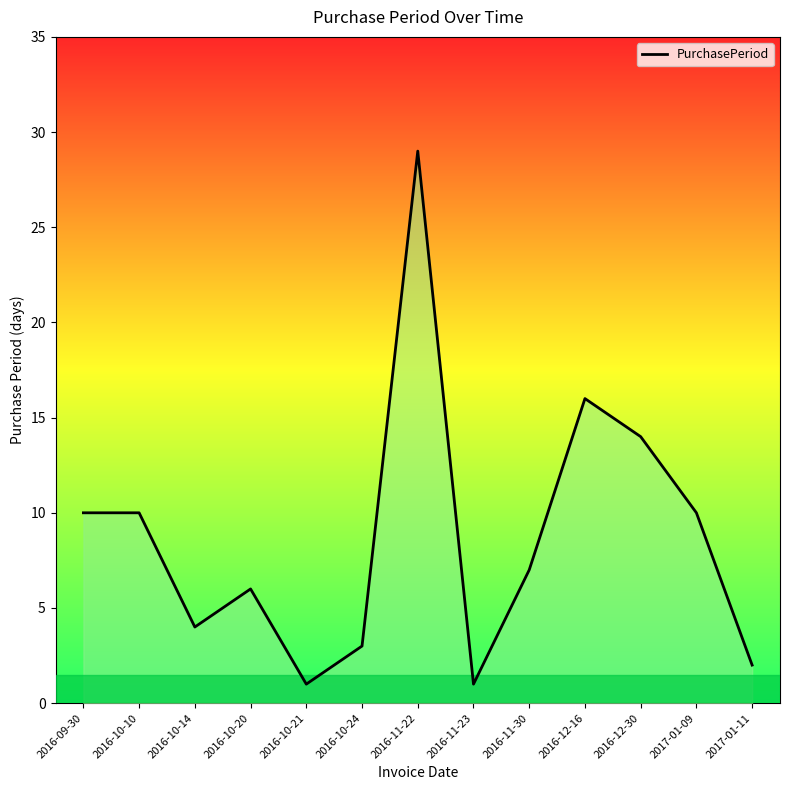

The value at 2016-10-21 is 1. True or false?

True